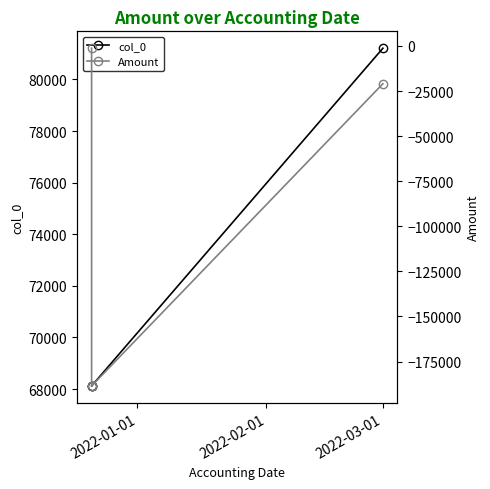

Between 2022-01-01 and 2022-02-01, which series saw the biggest shift?

Amount